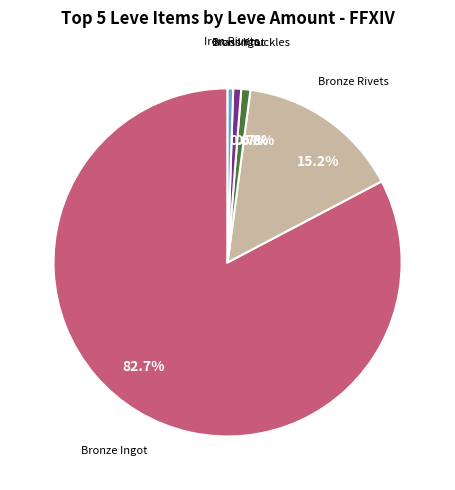

Combined, what portion of the pie is 15.2% and 0.8%?

16.0%